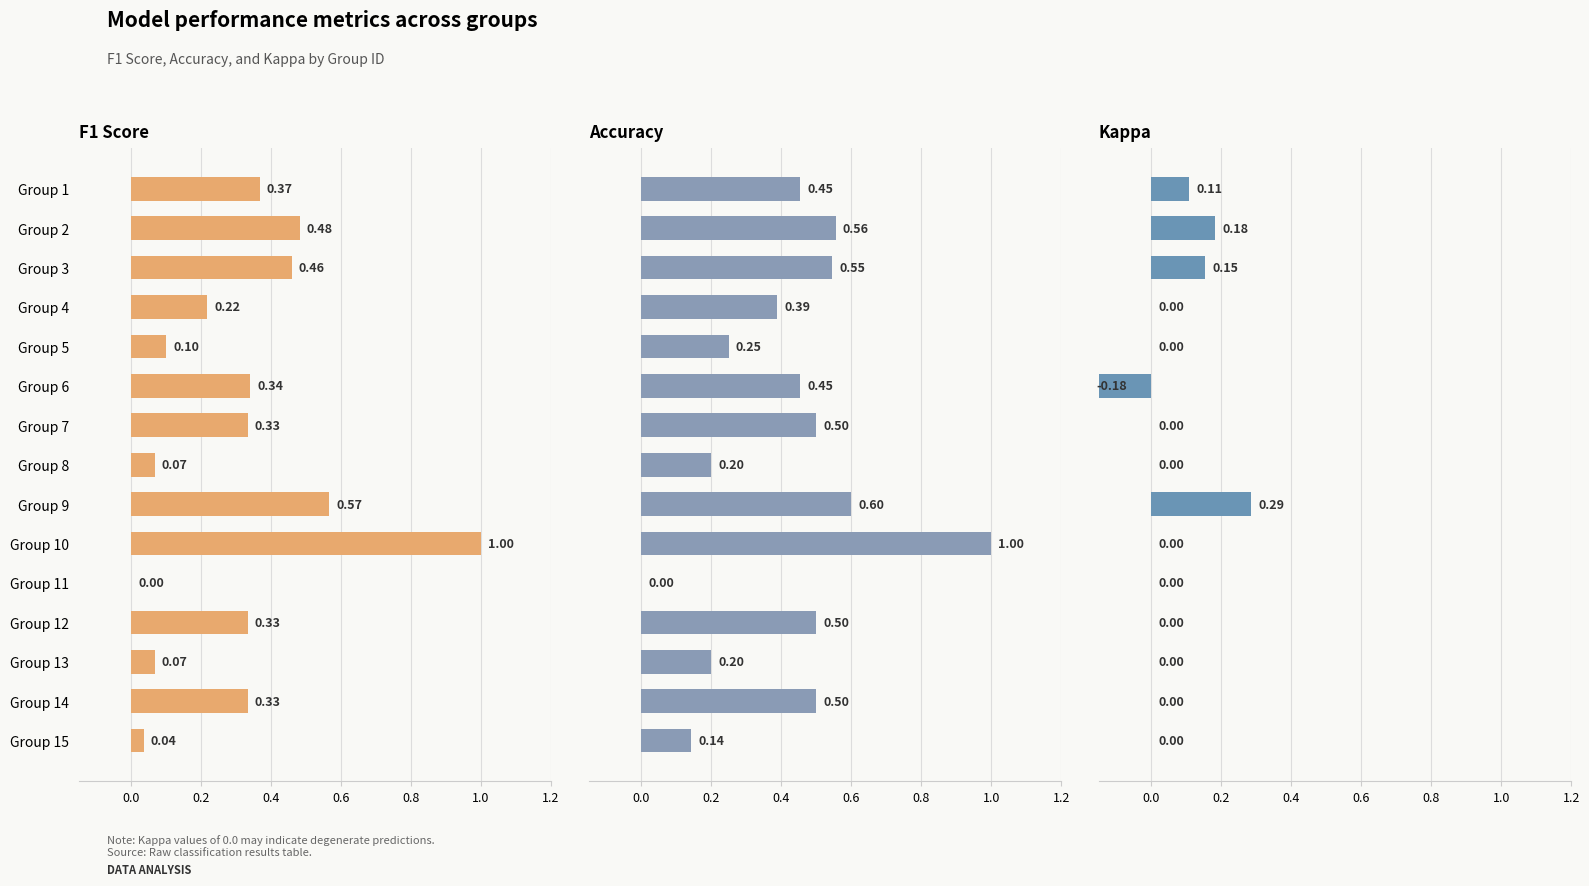

At how many categories does at least one series exceed 0?

14